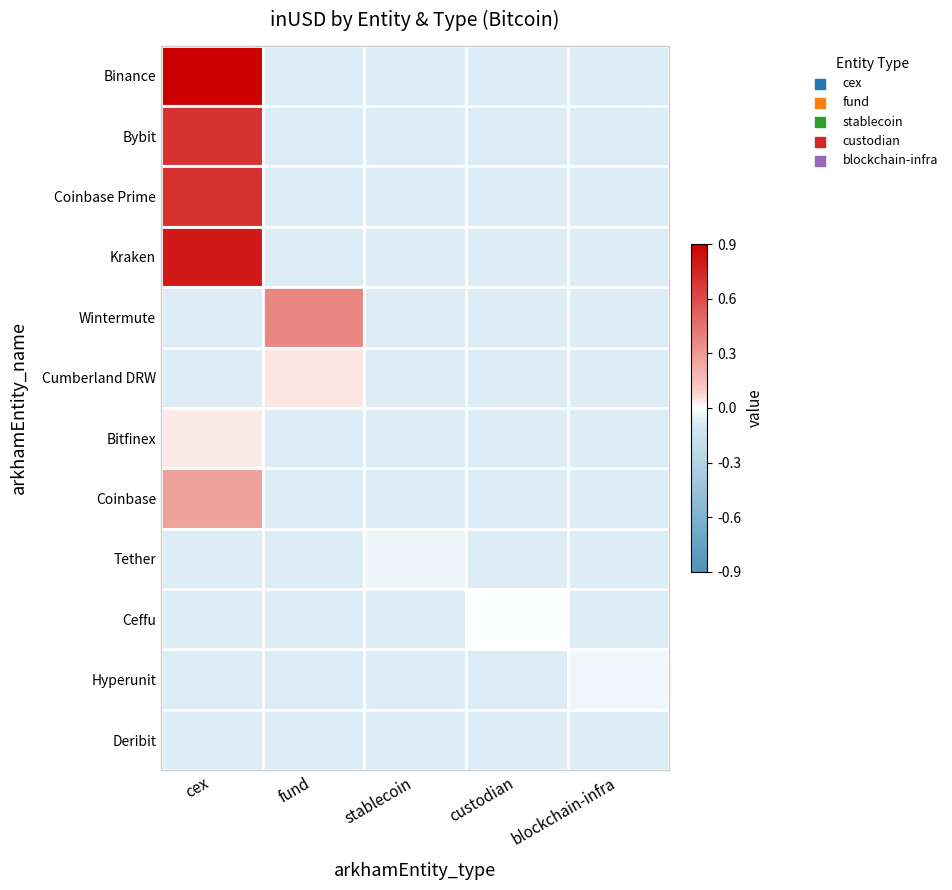

What is the minimum value shown in the chart?

-0.1